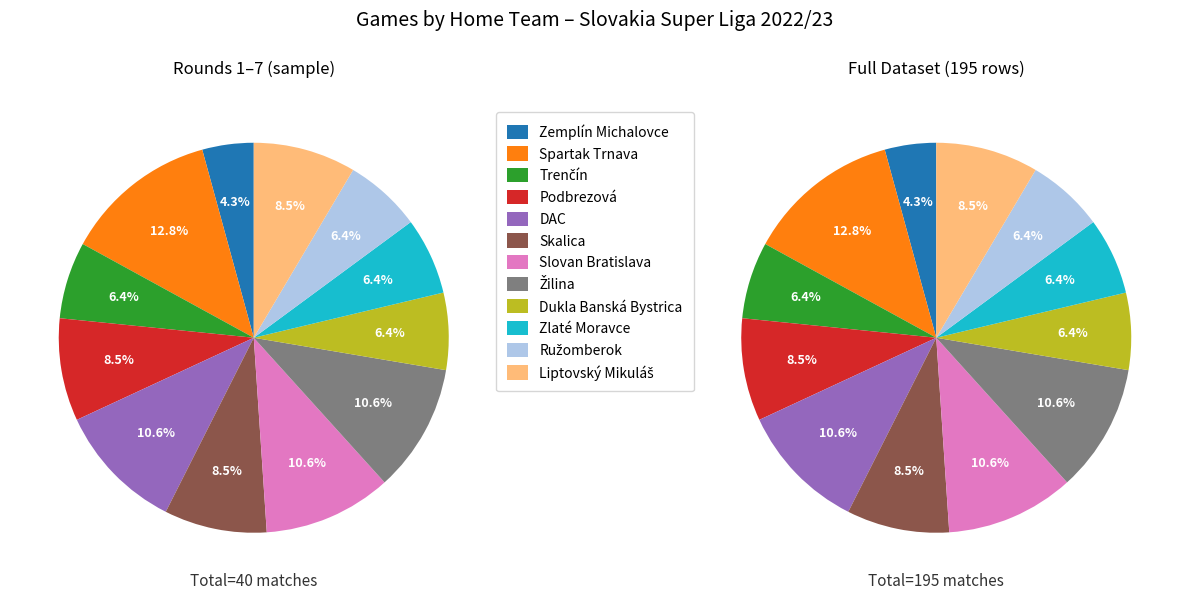

To the nearest percent, what is the average slice percentage?

8%